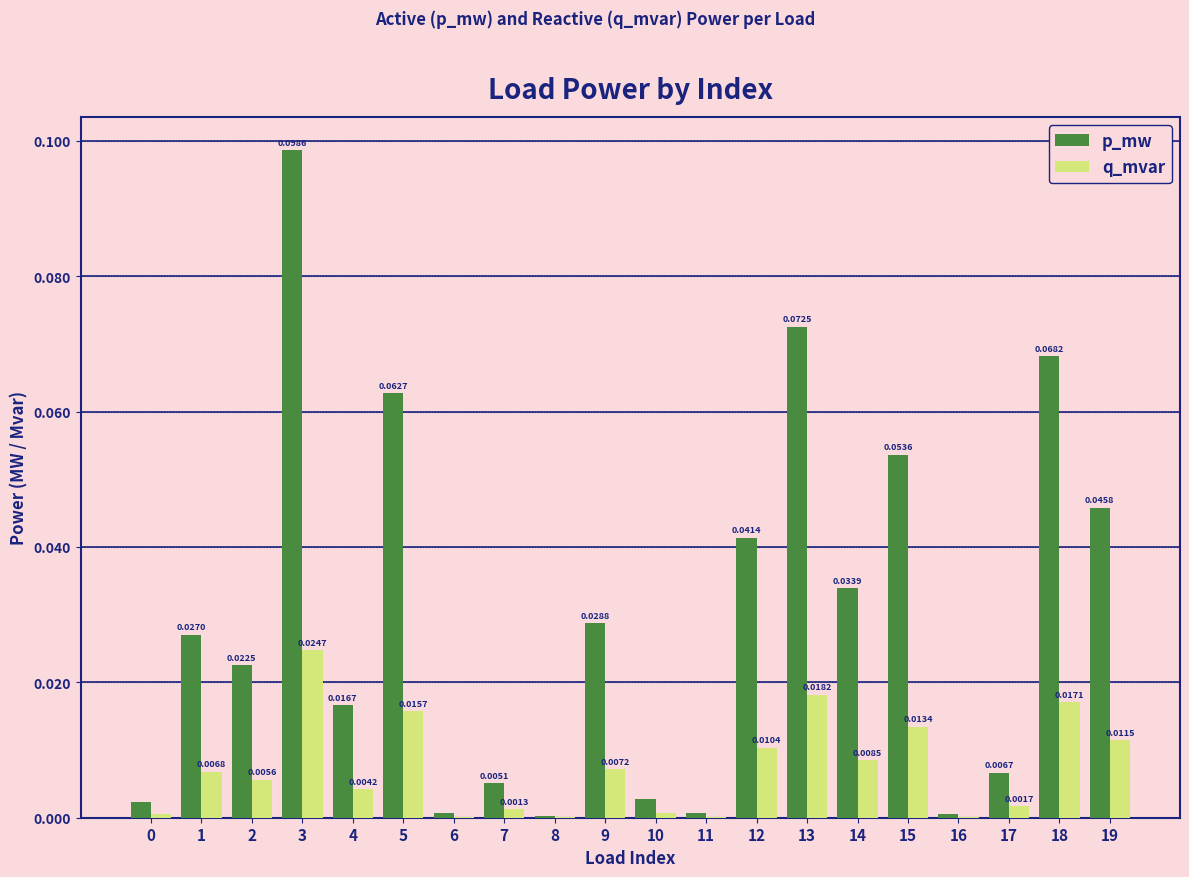

What are all the series names shown in the legend?

p_mw, q_mvar